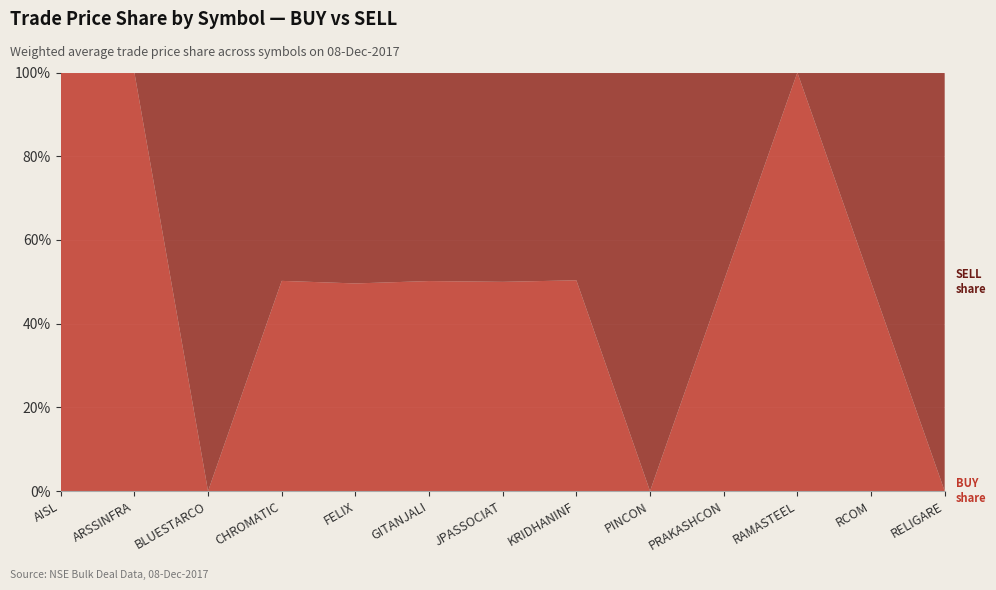

Reading left to right, list all the values displayed in this chart.

BUY Price: AISL=175.2	ARSSINFRA=64.9	BLUESTARCO=0.0	CHROMATIC=3.5	FELIX=41.5	GITANJALI=75.4	JPASSOCIAT=17.9	KRIDHANINF=99.3	PINCON=0.0	PRAKASHCON=6.8	RAMASTEEL=185.0	RCOM=11.7	RELIGARE=0.0
SELL Price: AISL=0.0	ARSSINFRA=0.0	BLUESTARCO=800.0	CHROMATIC=3.4	FELIX=42.2	GITANJALI=74.9	JPASSOCIAT=17.9	KRIDHANINF=97.9	PINCON=32.4	PRAKASHCON=6.8	RAMASTEEL=0.0	RCOM=11.7	RELIGARE=60.8